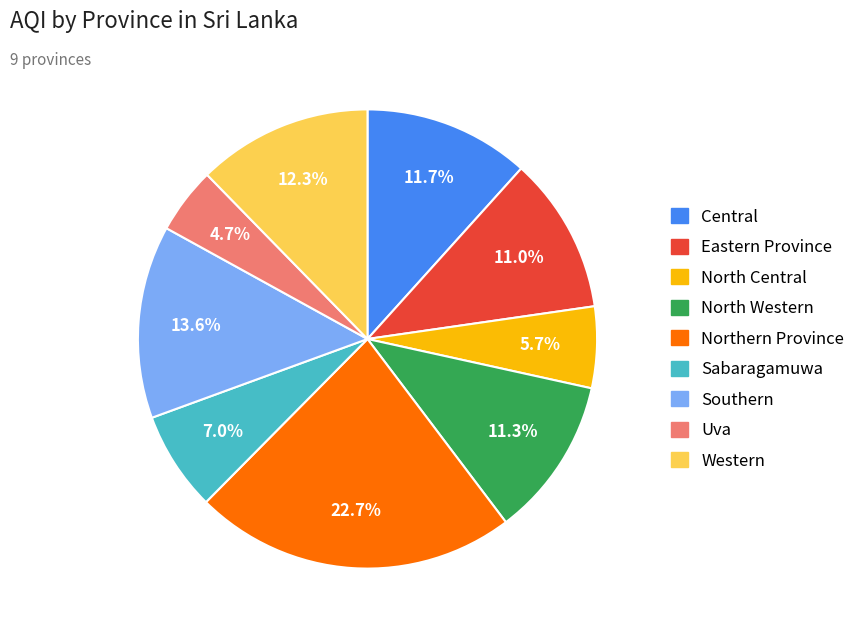

Count the number of slices in the pie.

9